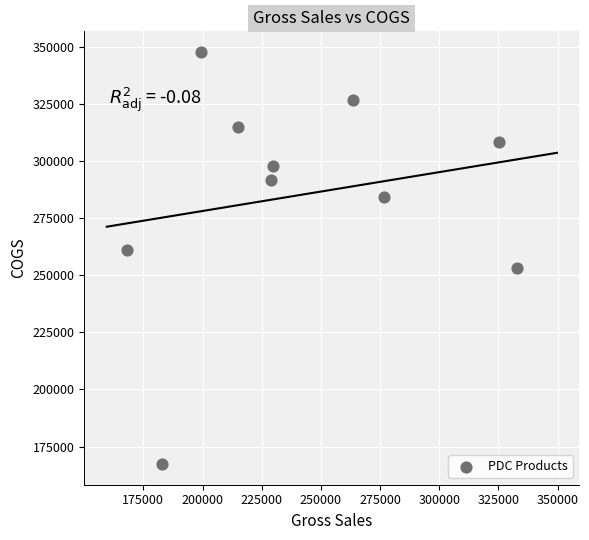

What is the average Y value?

285323